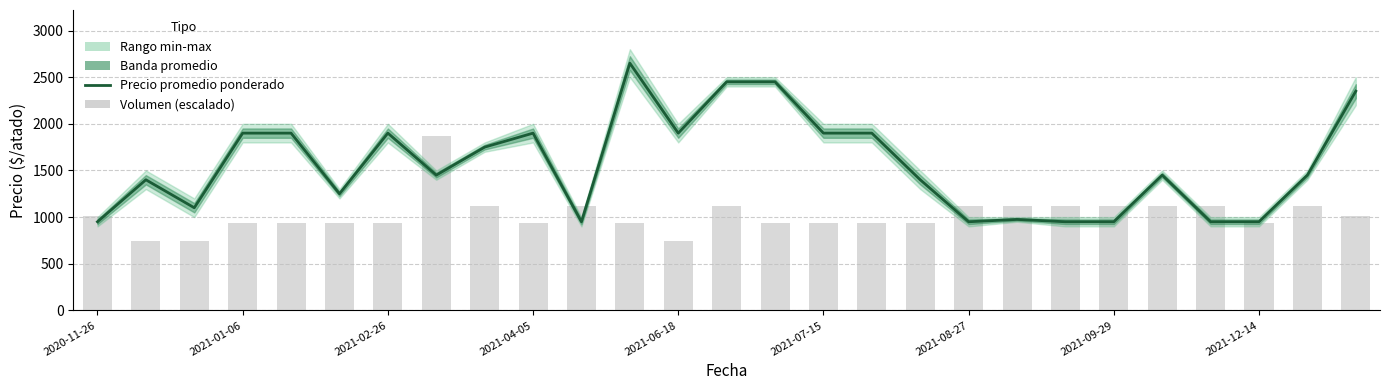

Does the chart contain stacked bars?

No